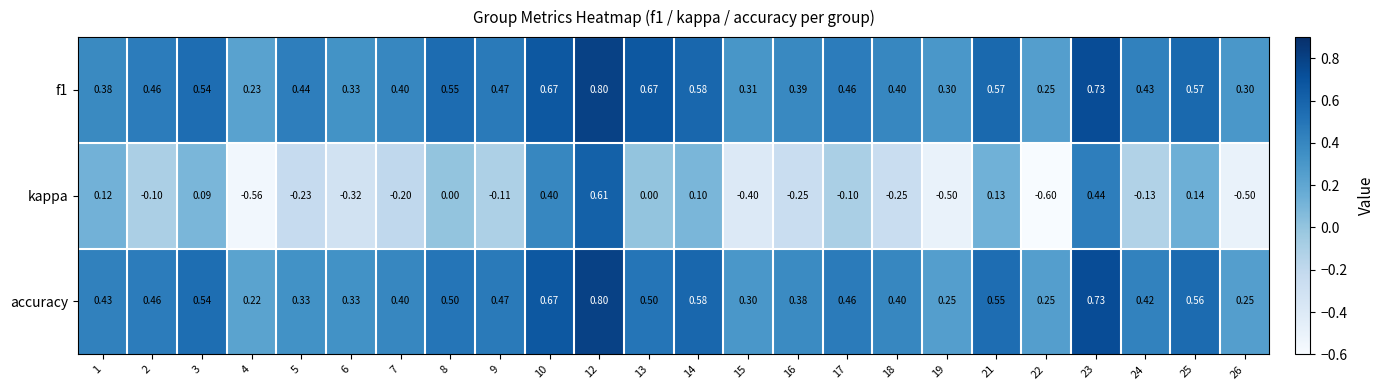

Which series changed the most between 3 and 26?

kappa